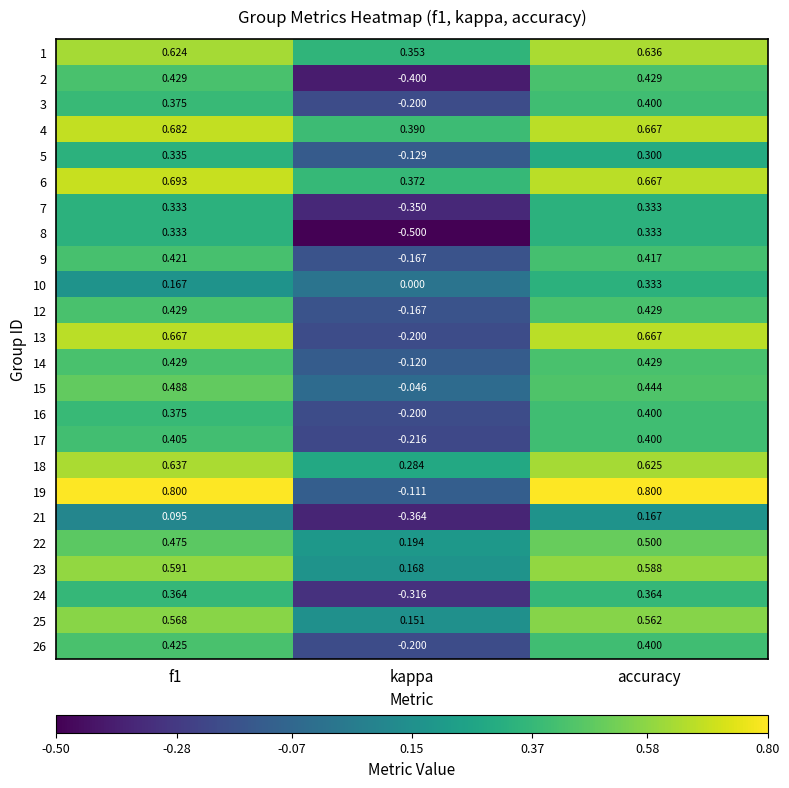

How many data points does each series have?

3